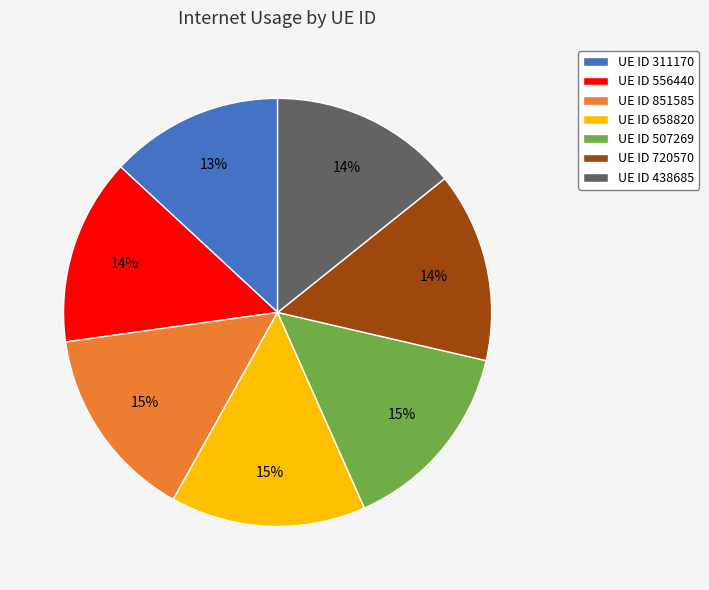

How many slices are in this pie chart?

7